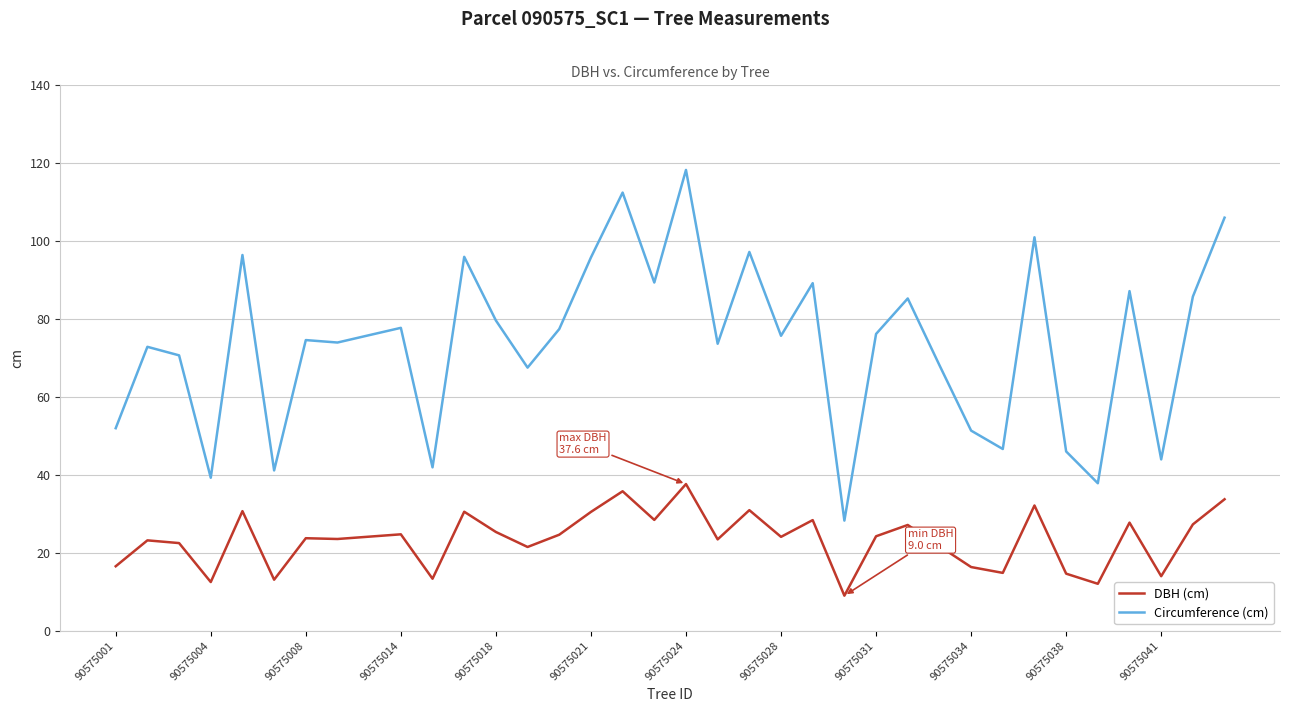

List the series in order of their overall mean, highest first.

Circumference (cm), DBH (cm)